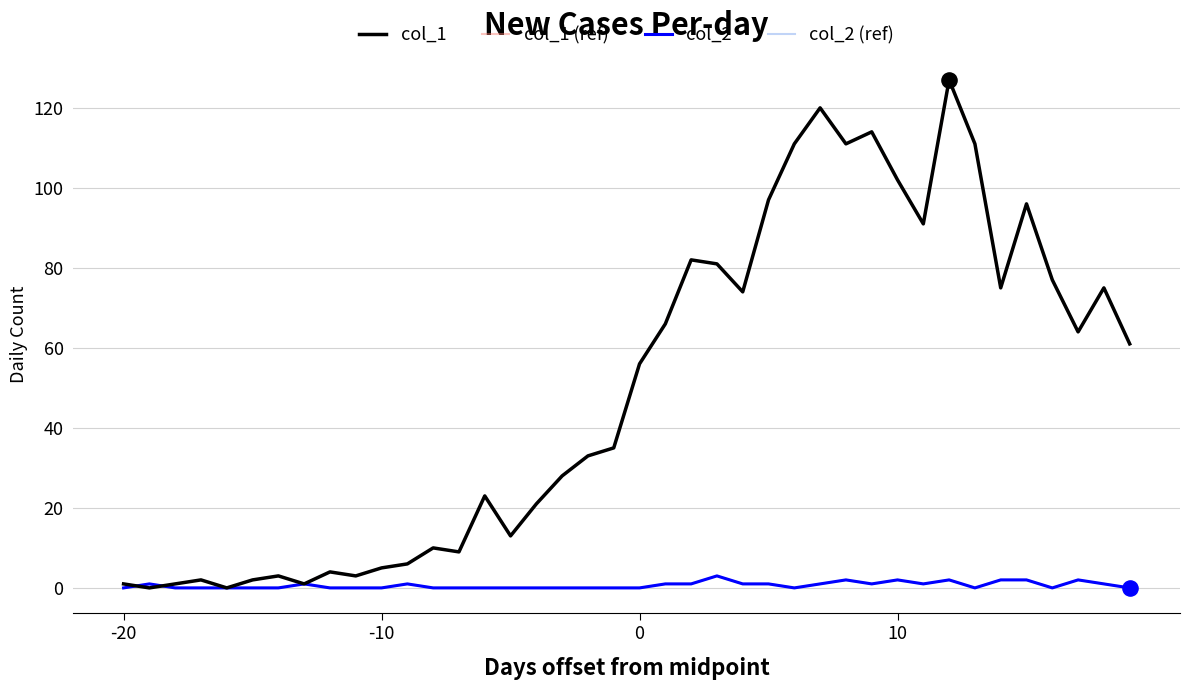

Is this an area chart (filled region under the line)?

No